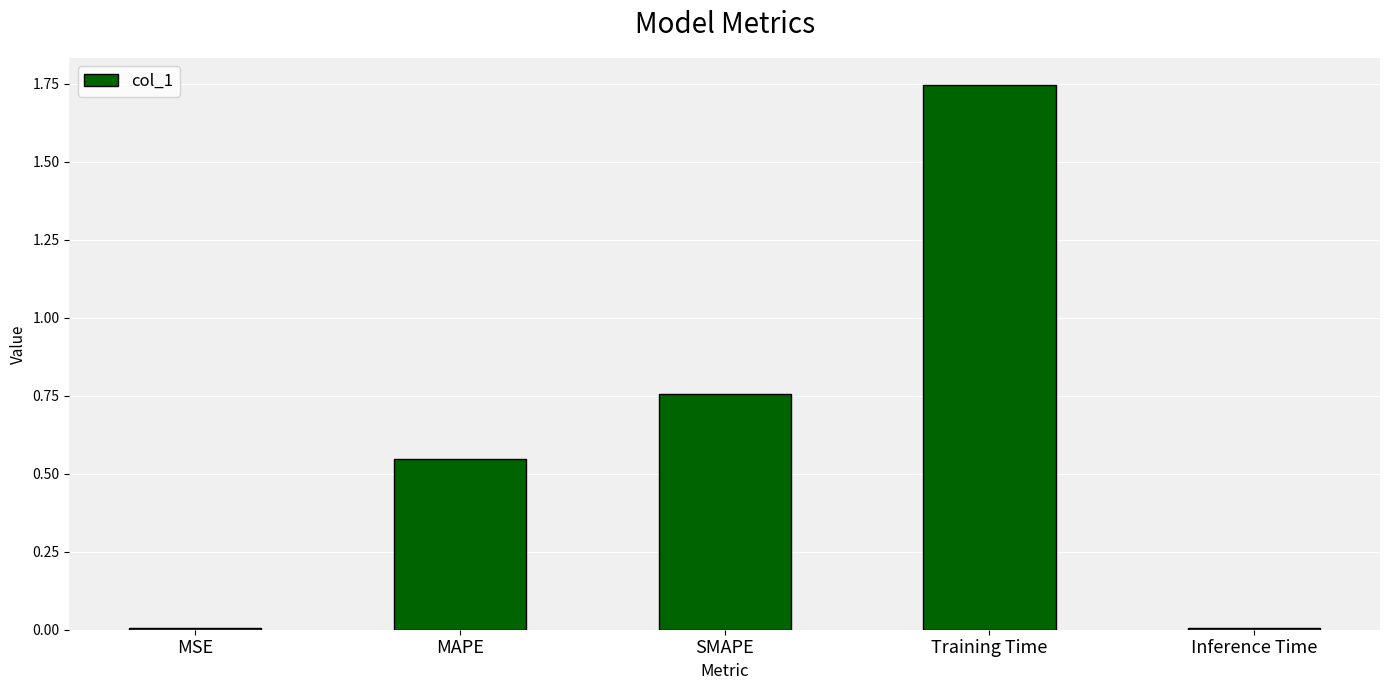

At which category does the chart reach its peak across all series?

Training Time